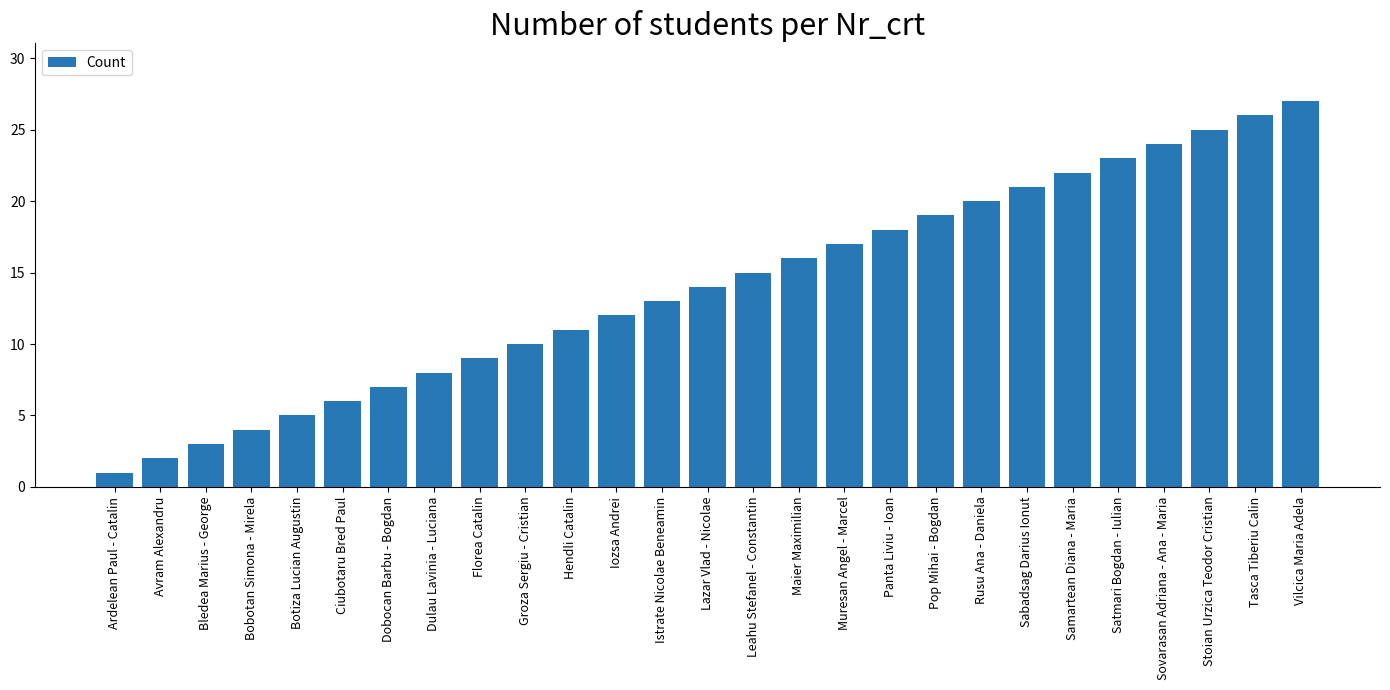

What is the average value?

14